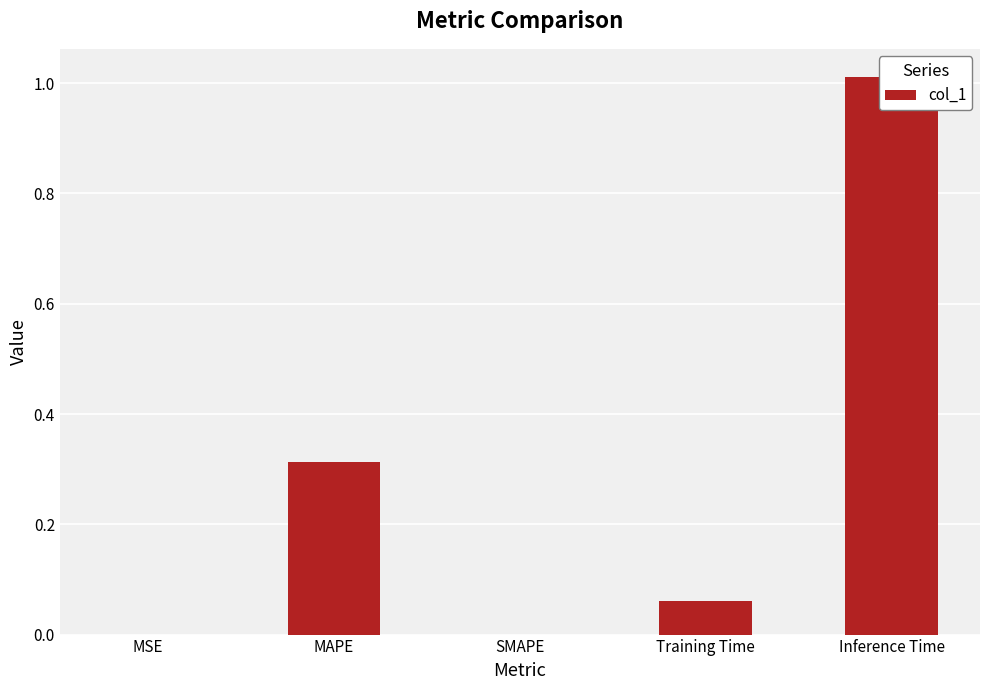

Reading right to left, extract all data points from this chart.

1.0	0.1	0.0	0.3	0.0